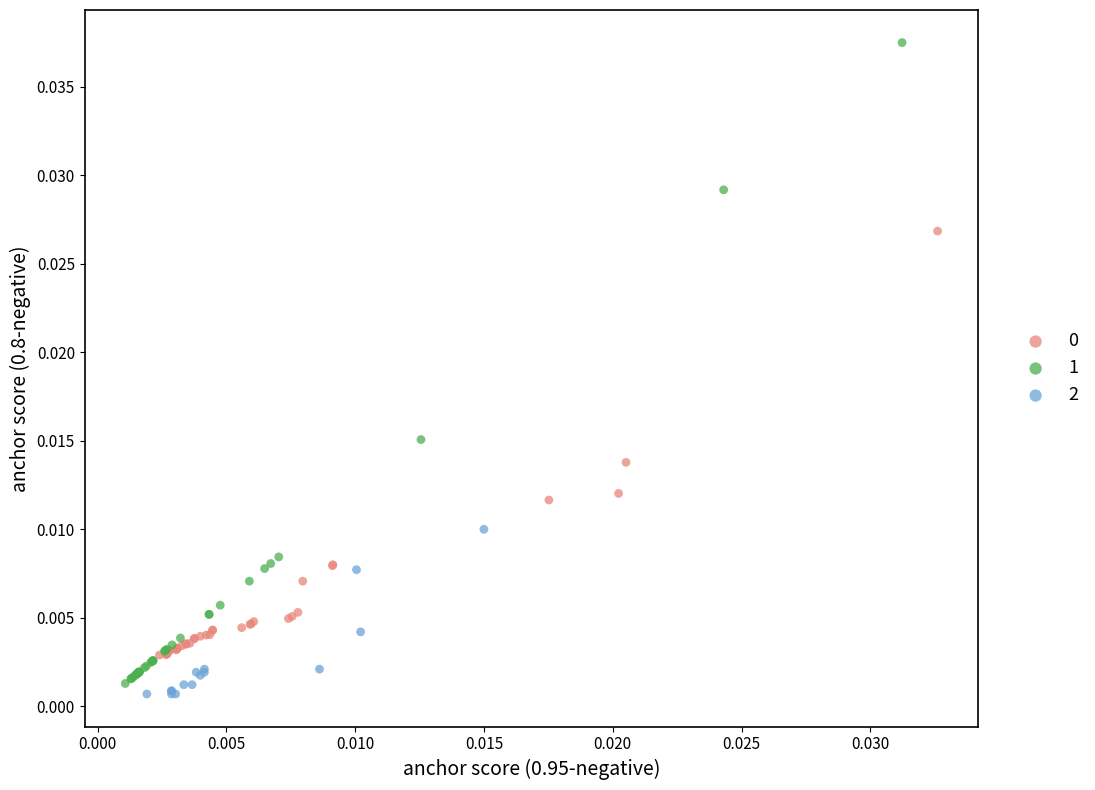

Which series reaches the maximum Y coordinate?

1